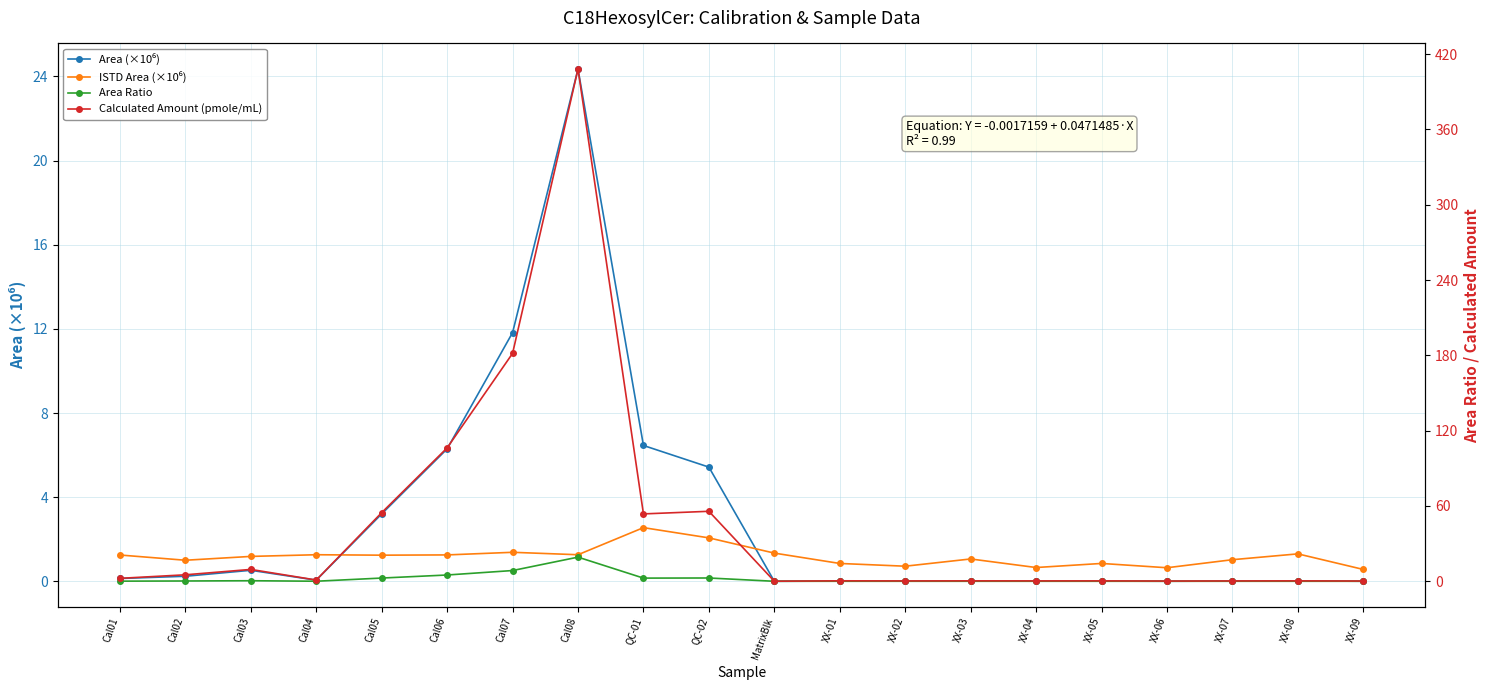

How many data points in ISTD Area (×10⁶) are less than 1?

6